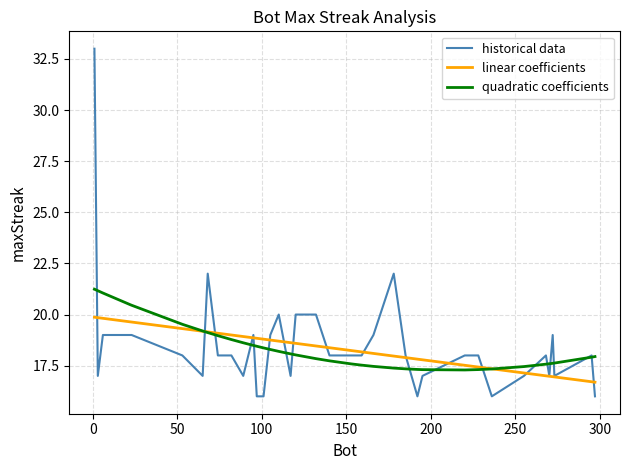

How many distinct data groups are displayed?

3